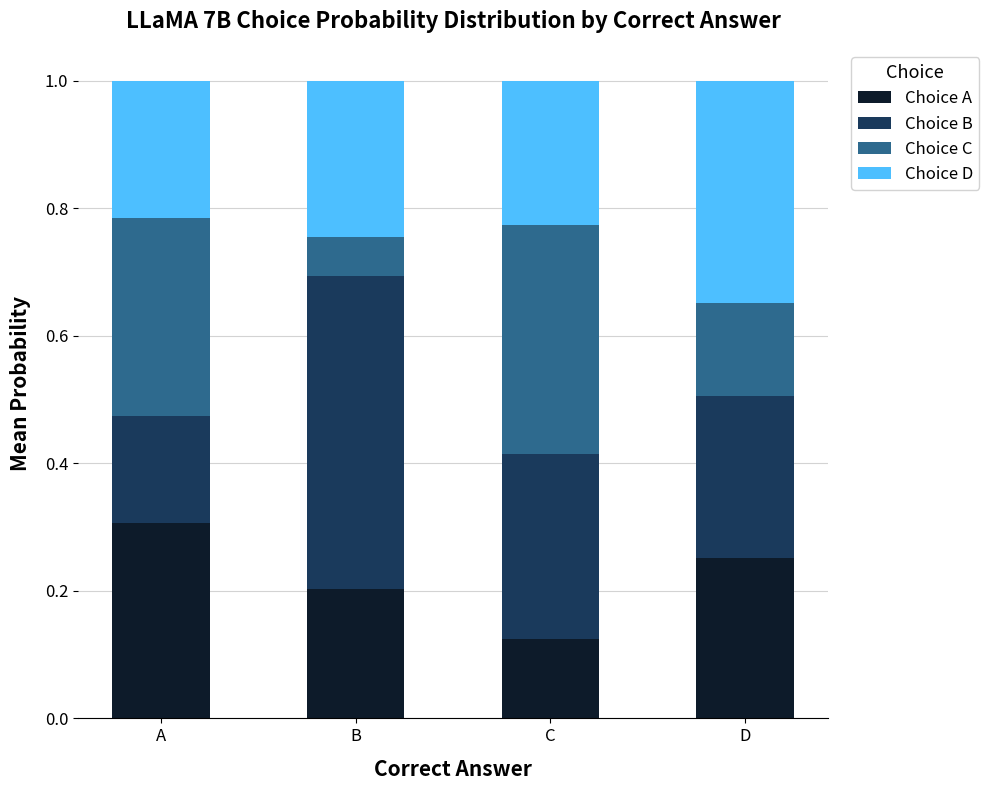

Which category has the highest value in the Choice A series?

A